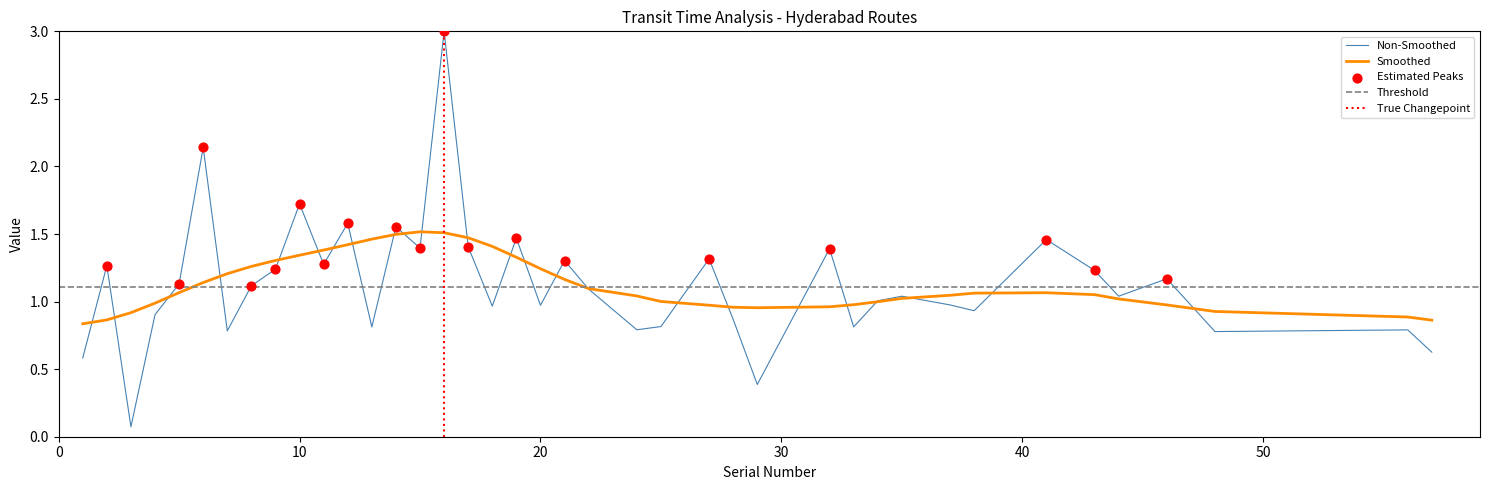

What is the change in value from 25 to 46?

+0.4